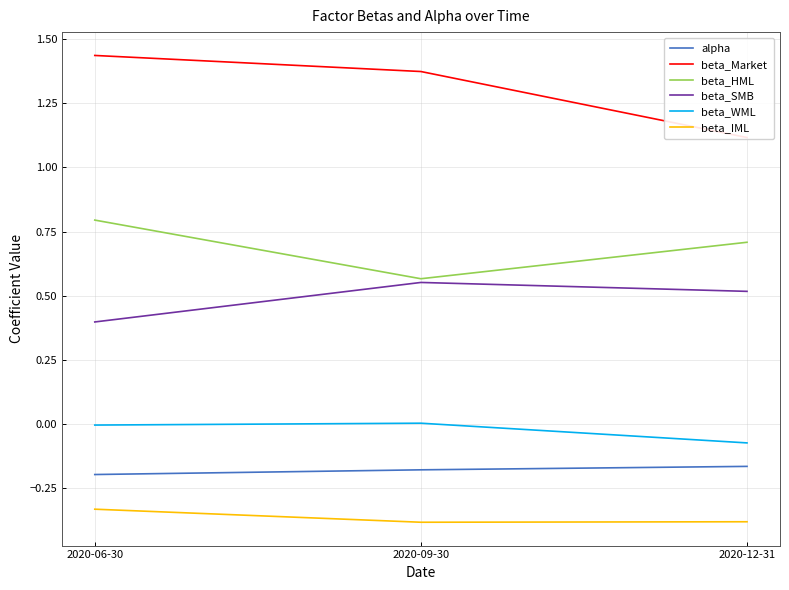

Reading left to right, extract all data points from this chart.

alpha: -0.2	-0.2	-0.2
beta_Market: 1.4	1.4	1.1
beta_HML: 0.8	0.6	0.7
beta_SMB: 0.4	0.6	0.5
beta_WML: -0.0	0.0	-0.1
beta_IML: -0.3	-0.4	-0.4